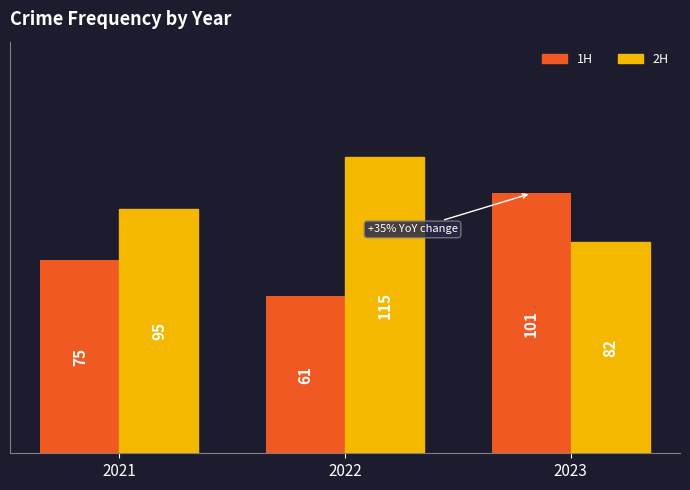

At 2022, list the series in order from largest to smallest.

2H, 1H